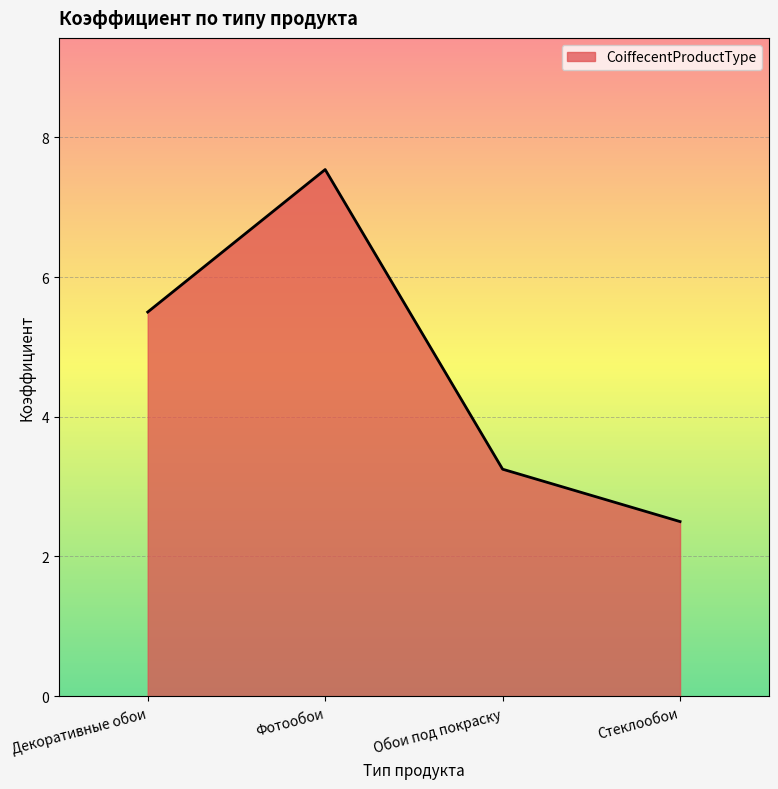

What position from the left is Декоративные обои?

1